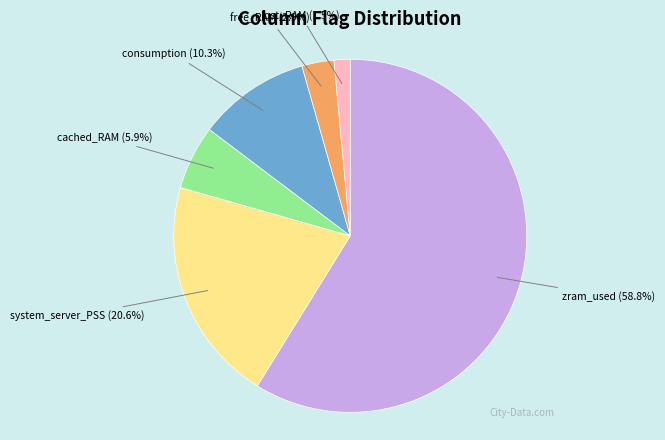

How much of the chart is everything except free_RAM?

97.1%